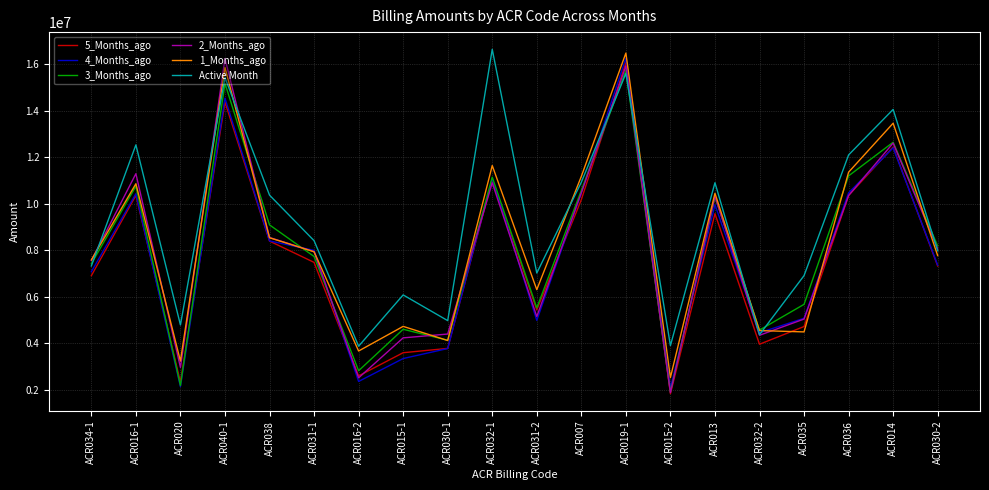

After their last crossing, which series has the higher values: 1_Months_ago or 5_Months_ago?

1_Months_ago